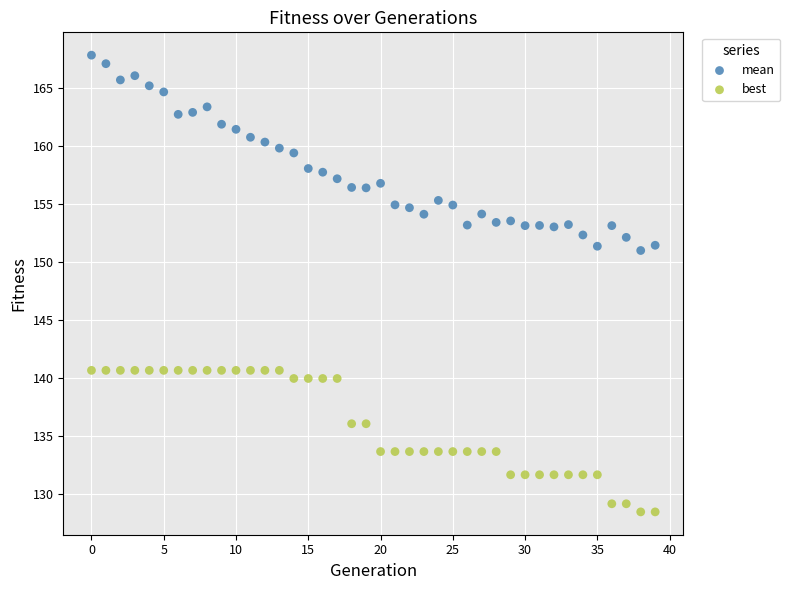

Across all data points, what is the range of Y values (max minus min)?

39.4